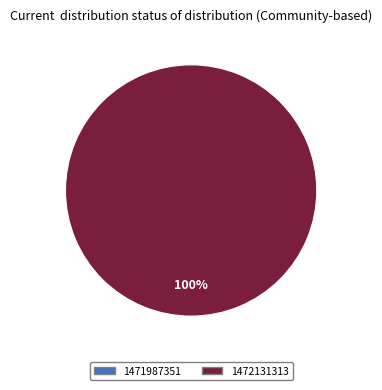

Is it true that 1471987351 is 0% of the pie?

True